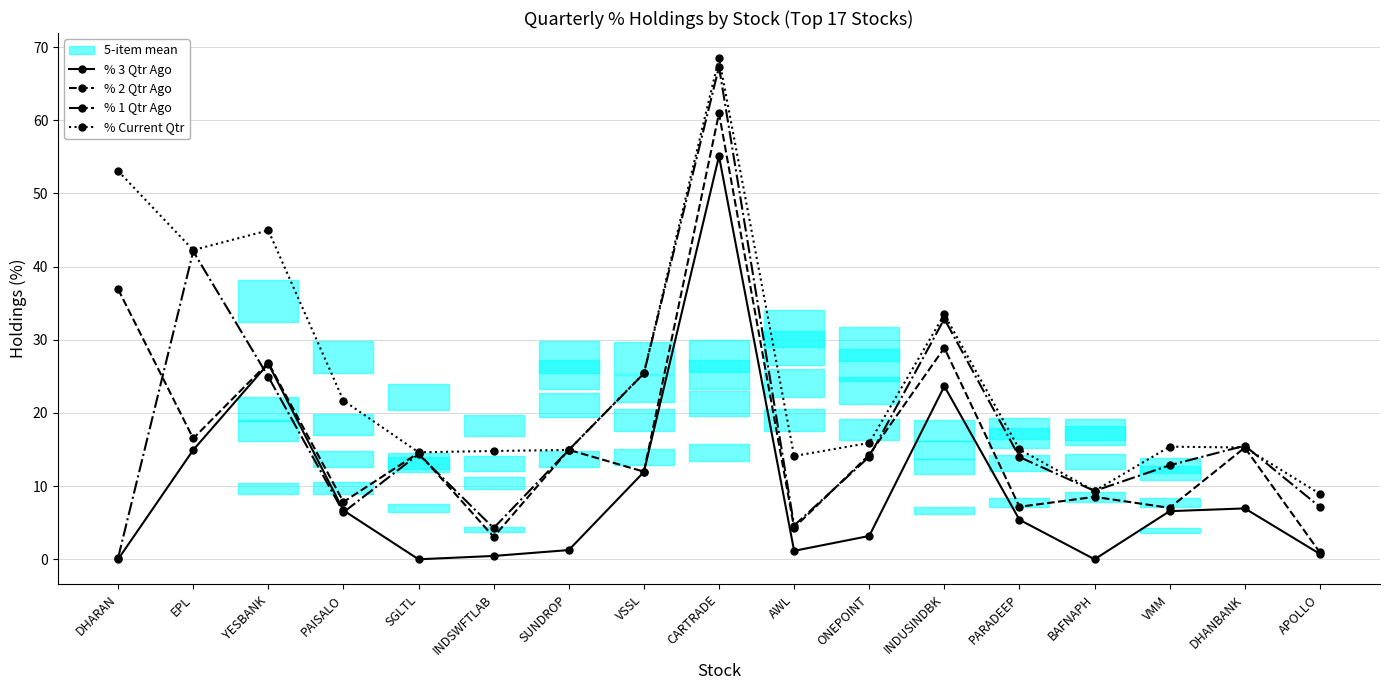

Which series has the largest total across all categories?

% Current Qtr